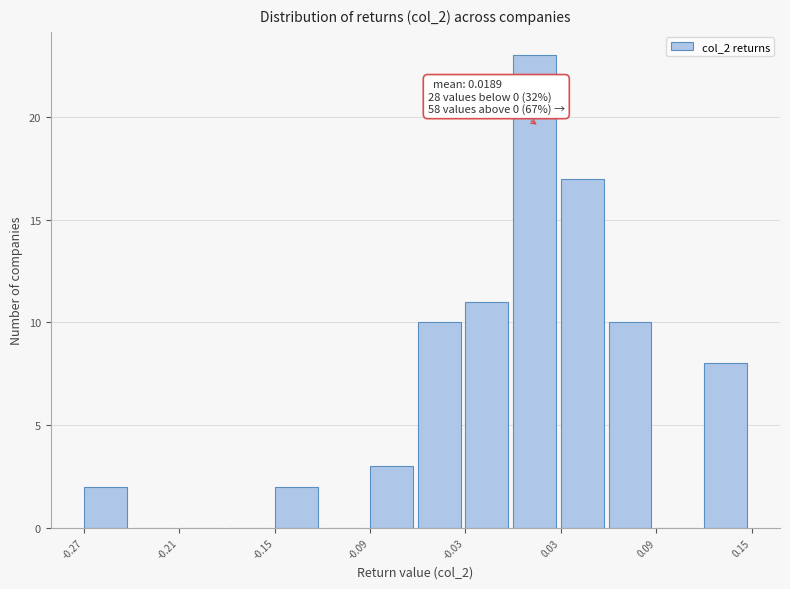

Read against the x-axis, roughly where is the centre of the tallest bar?

0.02